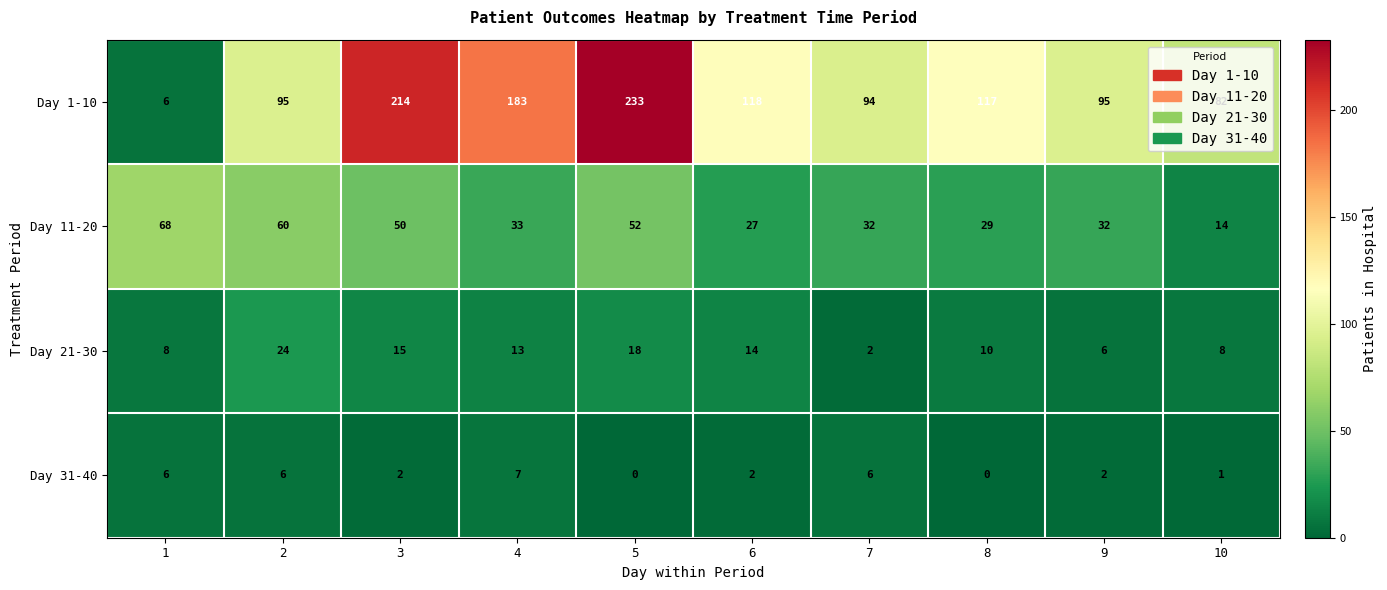

At how many categories does at least one series exceed 229?

1